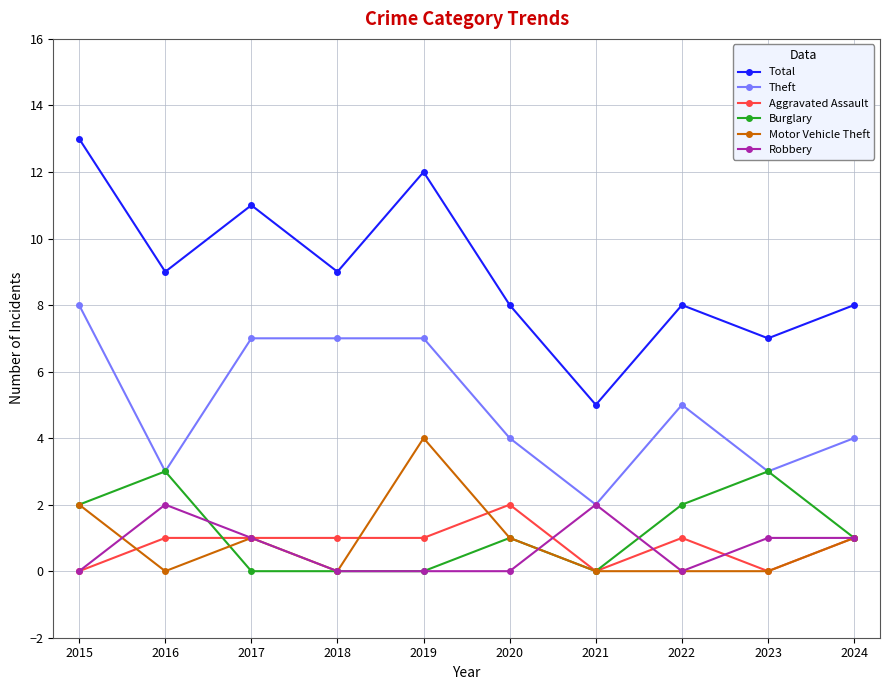

Which category has the highest value in the Motor Vehicle Theft series?

2019